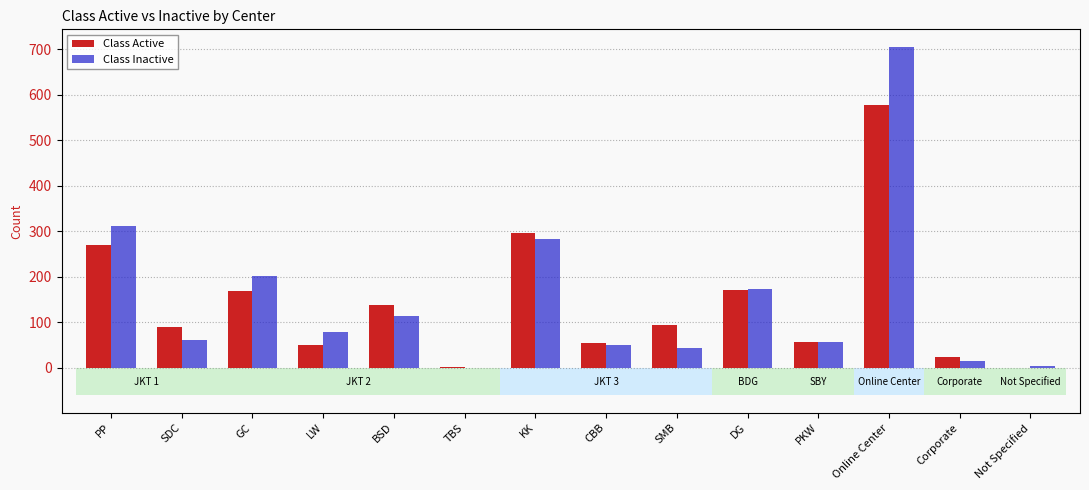

What is the approximate value of Class Active at DG?

171